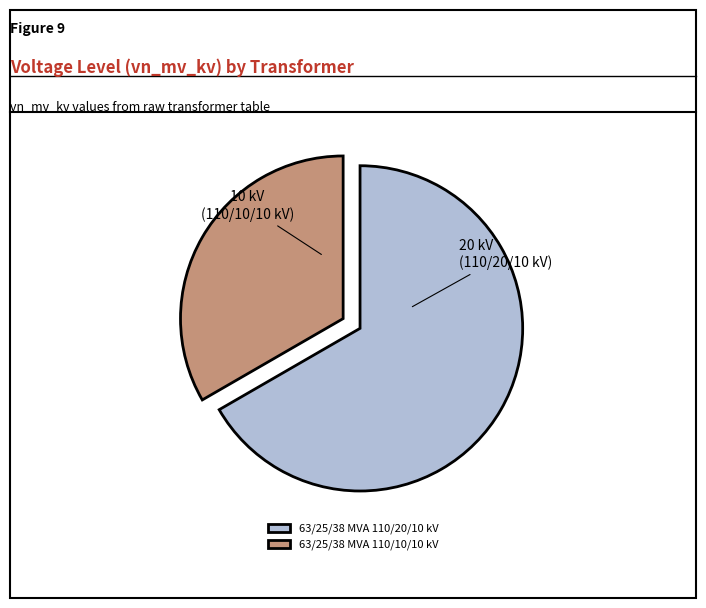

Approximately how many times larger is the value at 63/25/38 MVA 110/20/10 kV compared to 63/25/38 MVA 110/10/10 kV?

2.0